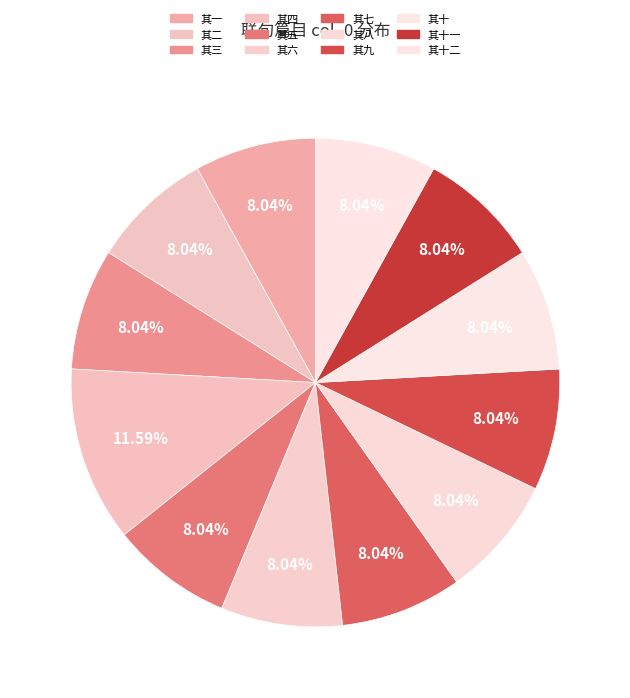

To the nearest percent, what is the difference between the largest and smallest slice percentages?

4%